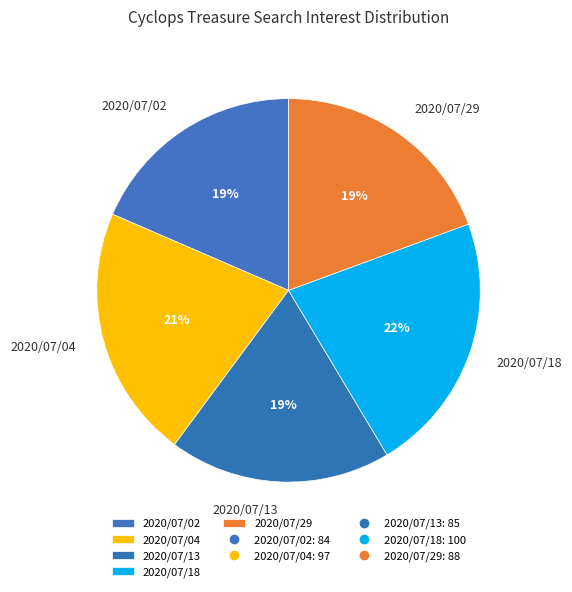

Is there a majority slice in this chart?

No